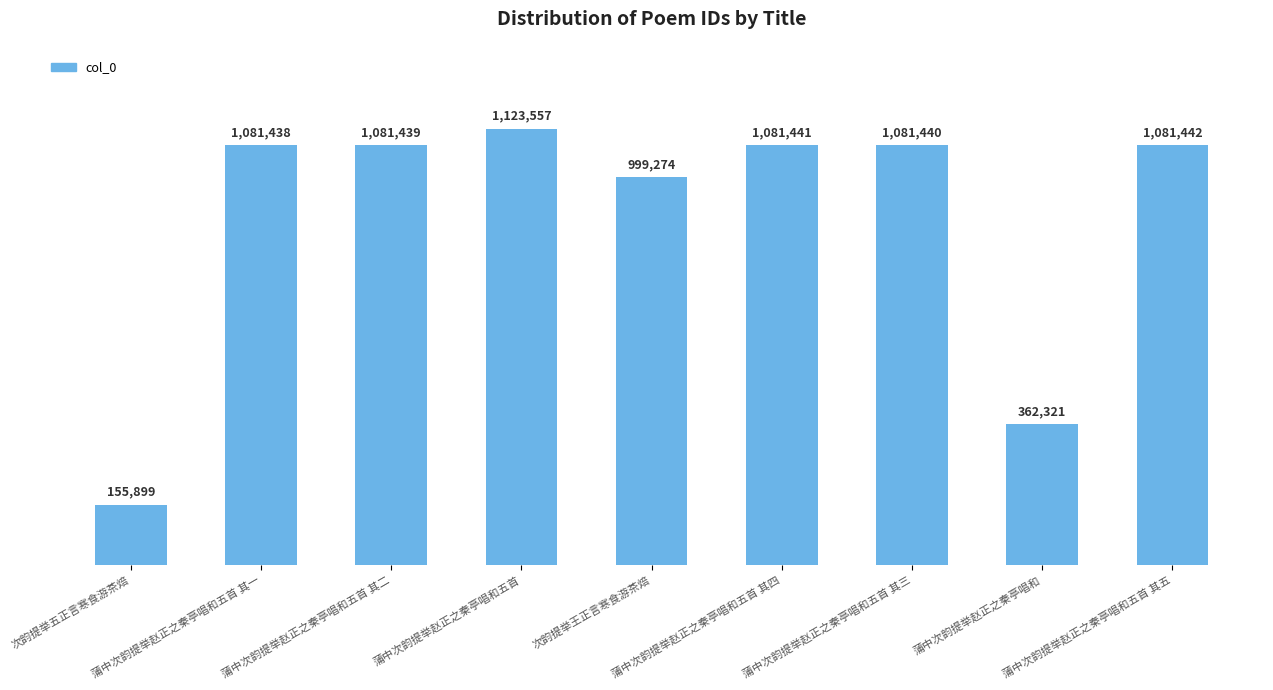

List the labels in order of value, smallest first.

次韵提举五正言寒食游茶焙, 蒲中次韵提举赵正之秦亭唱和, 次韵提举王正言寒食游茶焙, 蒲中次韵提举赵正之秦亭唱和五首 其一, 蒲中次韵提举赵正之秦亭唱和五首 其二, 蒲中次韵提举赵正之秦亭唱和五首 其三, 蒲中次韵提举赵正之秦亭唱和五首 其四, 蒲中次韵提举赵正之秦亭唱和五首 其五, 蒲中次韵提举赵正之秦亭唱和五首